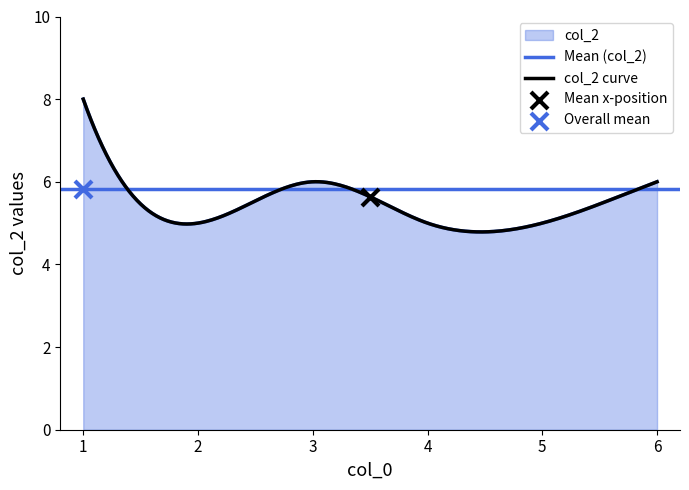

Between 1 and 4, which is larger?

1